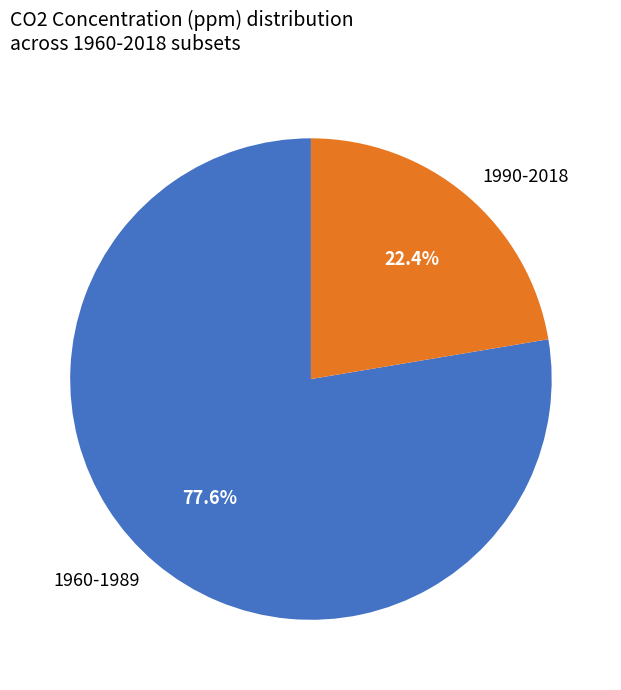

How many slices are in this pie chart?

2